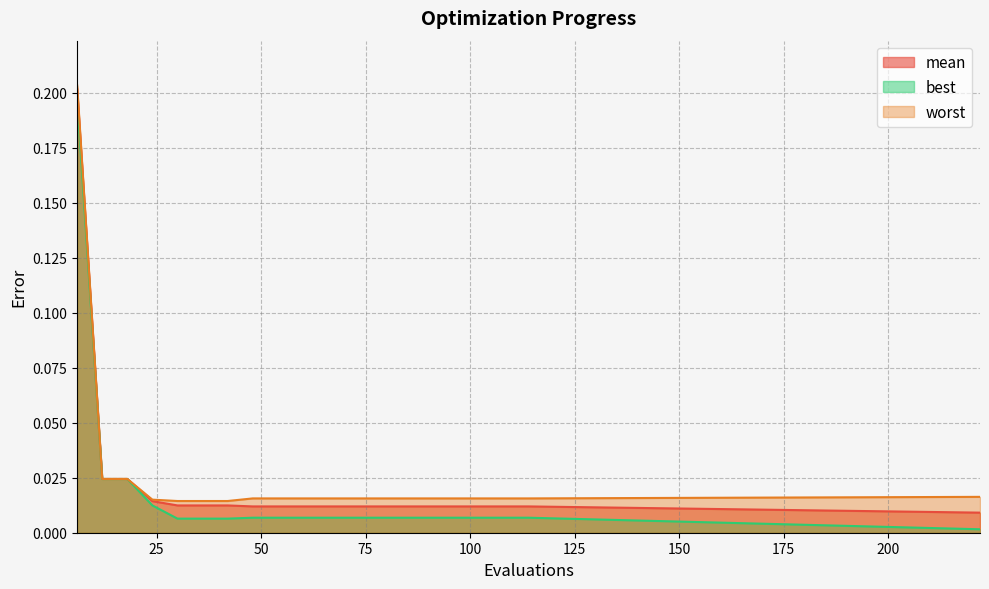

Reading left to right, list all the values displayed in this chart.

mean: 0.2	0.0	0.0	0.0	0.0	0.0	0.0	0.0	0.0	0.0	0.0	0.0	0.0	0.0	0.0	0.0	0.0	0.0	0.0	0.0
best: 0.2	0.0	0.0	0.0	0.0	0.0	0.0	0.0	0.0	0.0	0.0	0.0	0.0	0.0	0.0	0.0	0.0	0.0	0.0	0.0
worst: 0.2	0.0	0.0	0.0	0.0	0.0	0.0	0.0	0.0	0.0	0.0	0.0	0.0	0.0	0.0	0.0	0.0	0.0	0.0	0.0